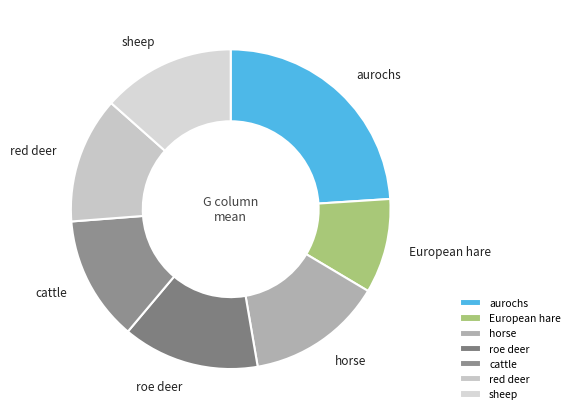

Is there any slice that represents more than half of the pie?

No